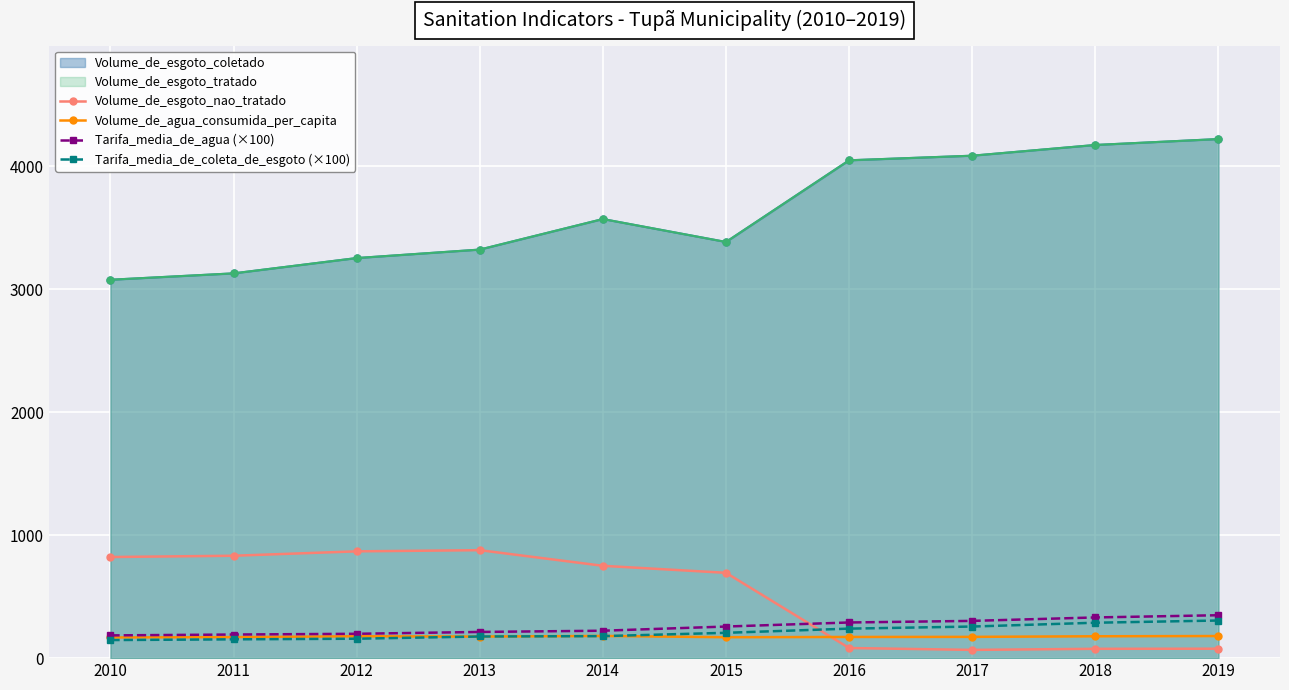

Is the value of Tarifa_media_de_agua (×100) at 2018 greater than the value of Tarifa_media_de_coleta_de_esgoto (×100) at 2011?

Yes